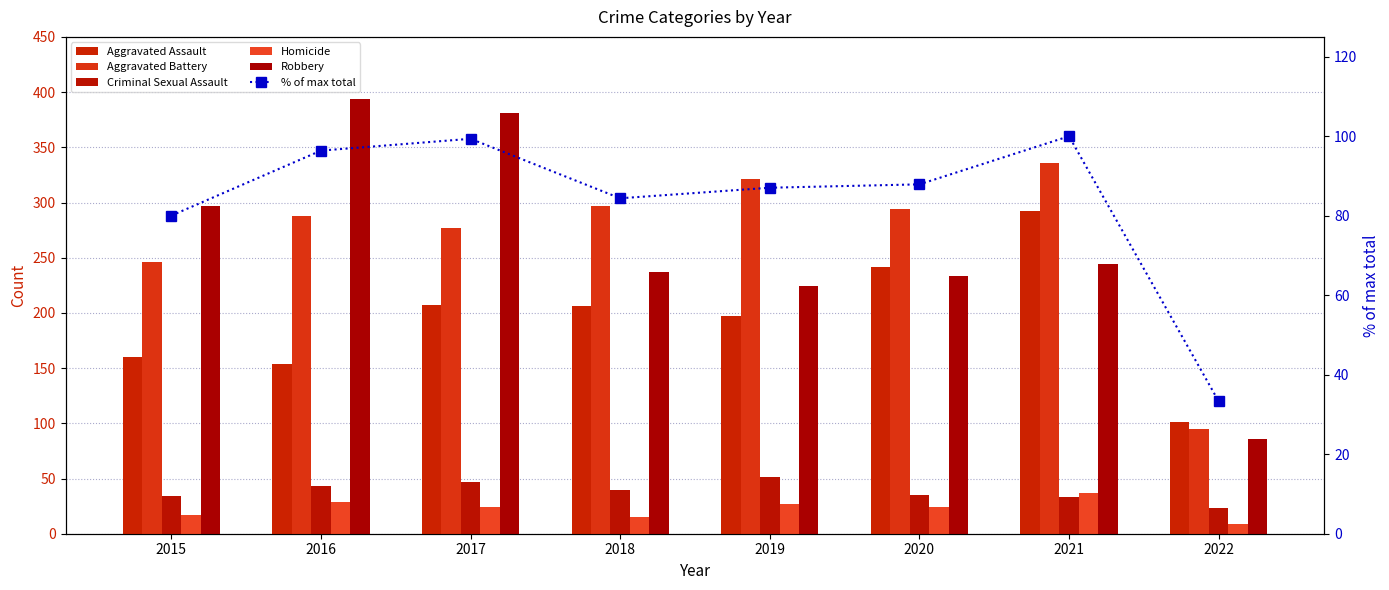

Which category has the lowest value across all series?

2022